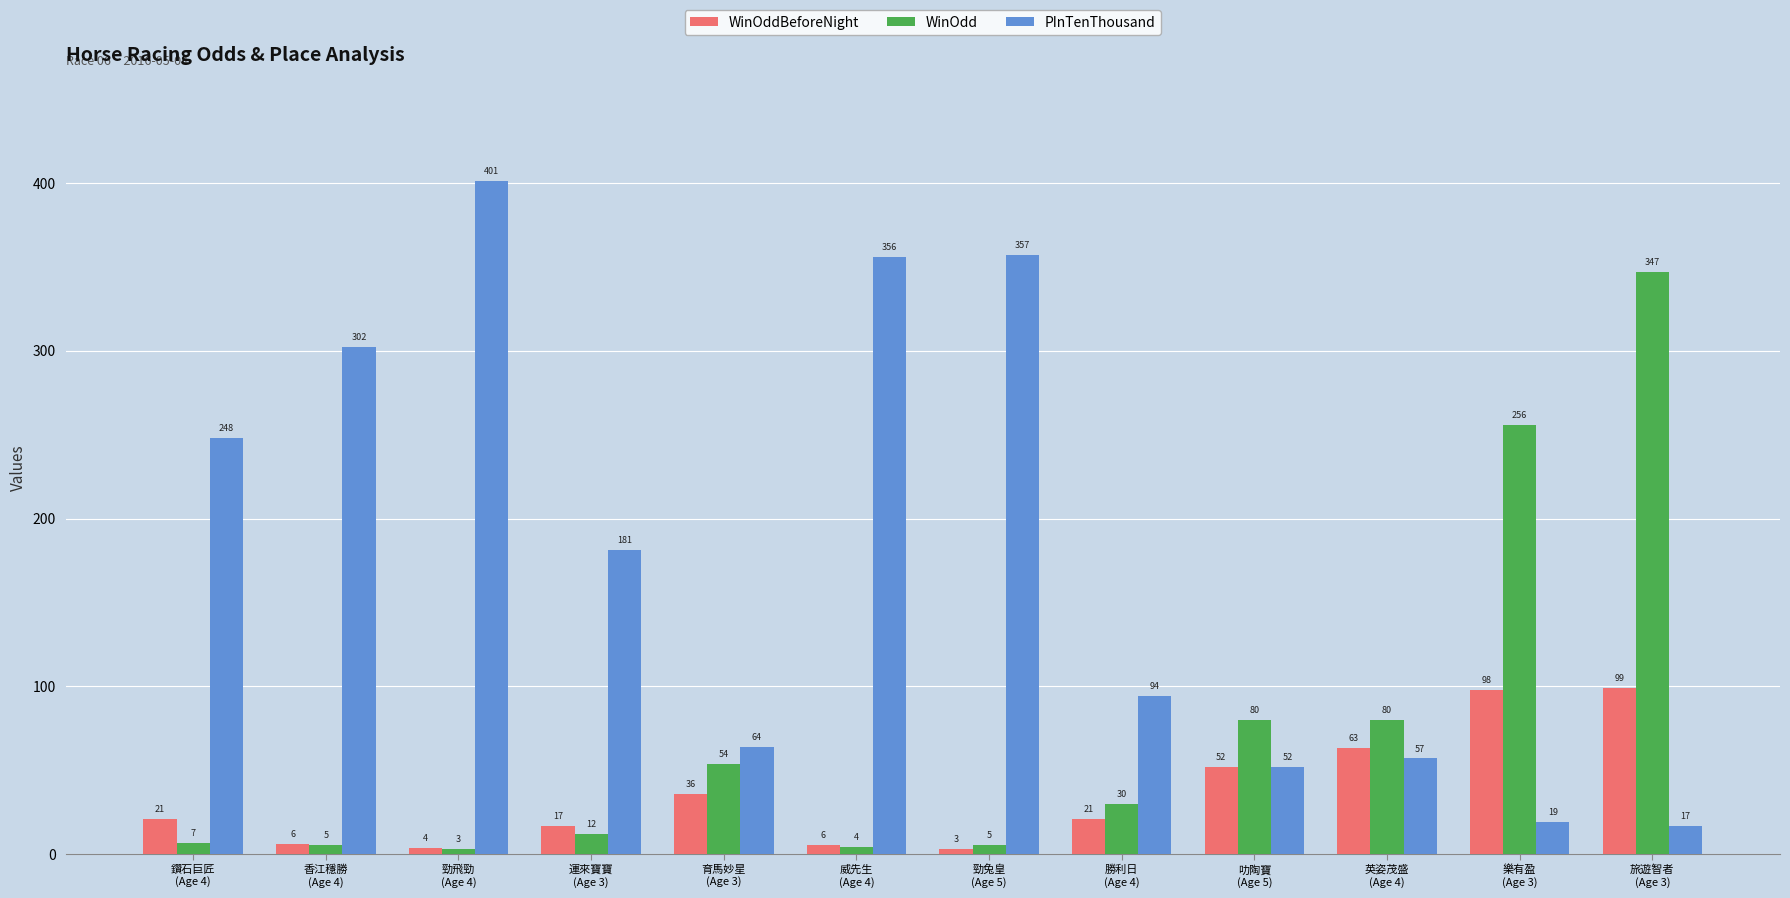

List the series in order of their peak value, highest first.

PInTenThousand, WinOdd, WinOddBeforeNight